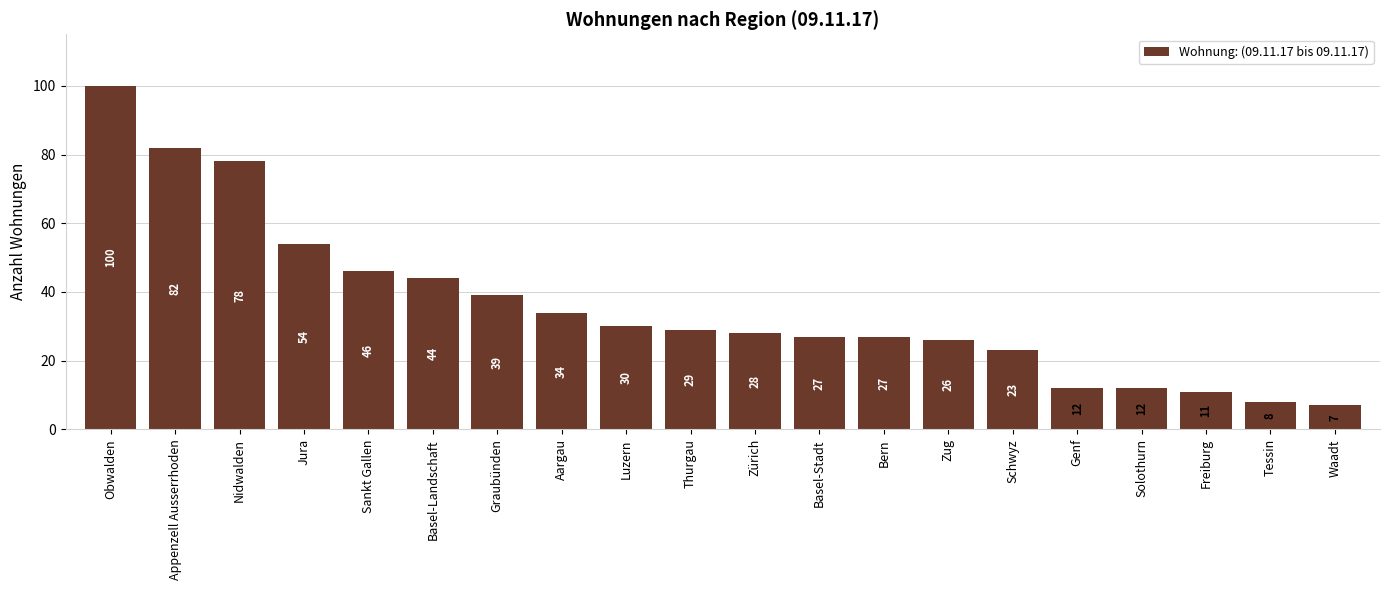

What is the value of the 11th bar from the left?

28